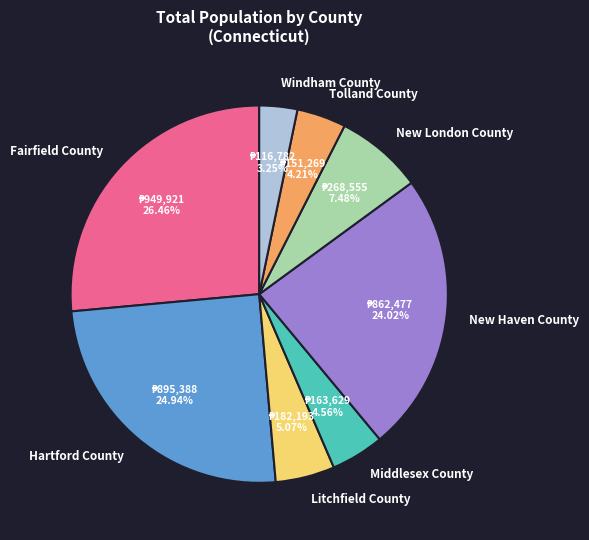

What is the total percentage of Fairfield County and Windham County?

29.7%